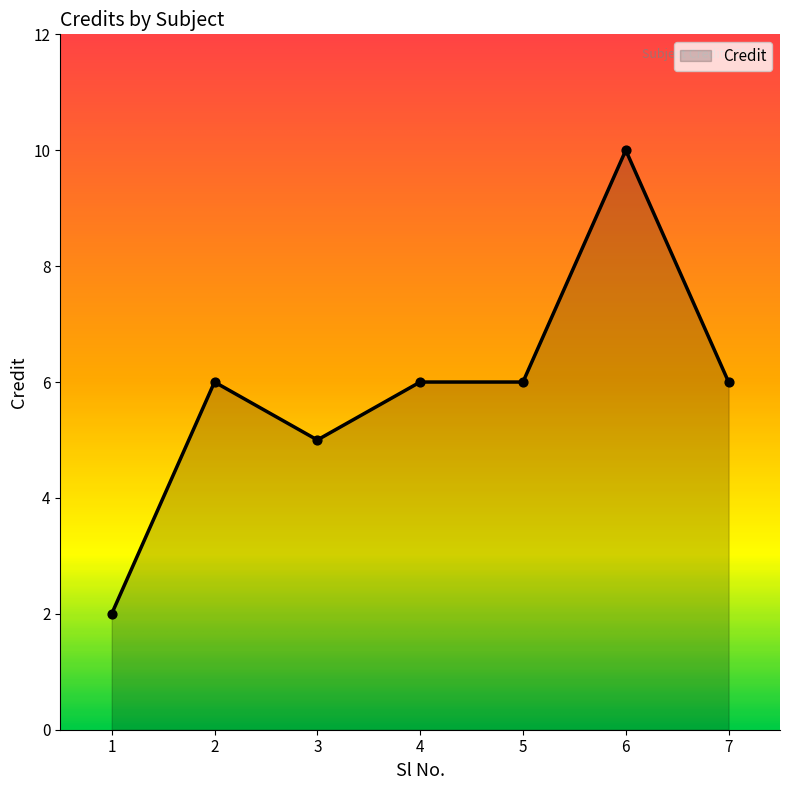

Between 5 and 3, which is larger?

5